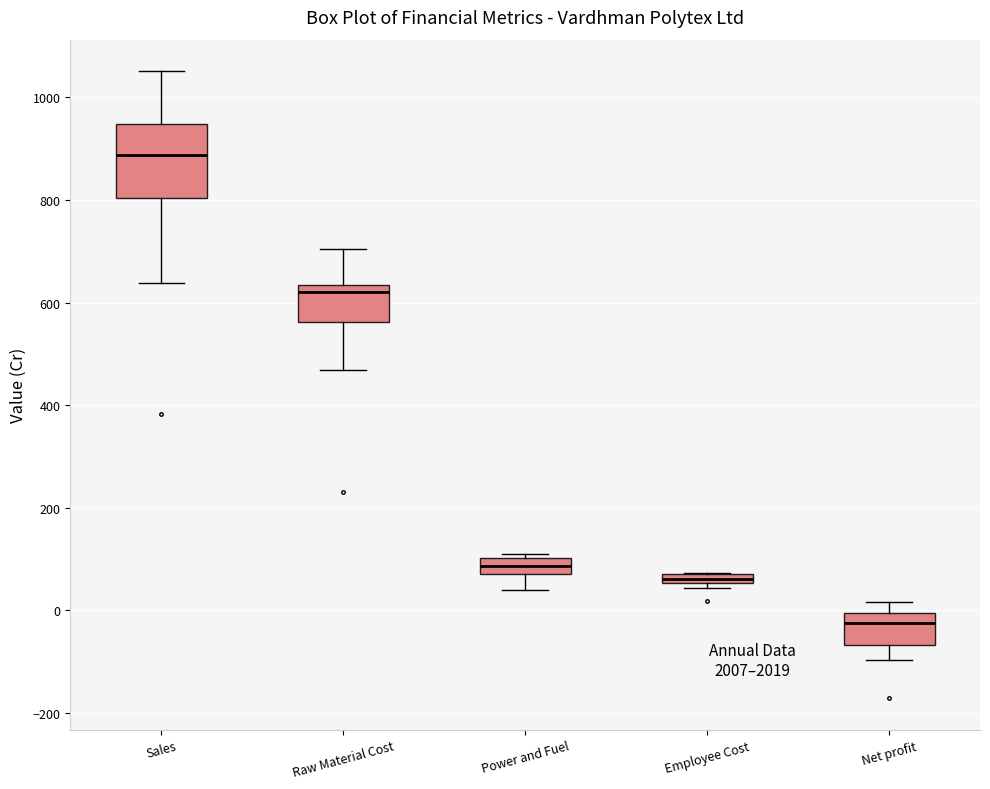

Which box is the tallest, from its lower edge to its upper edge?

Sales